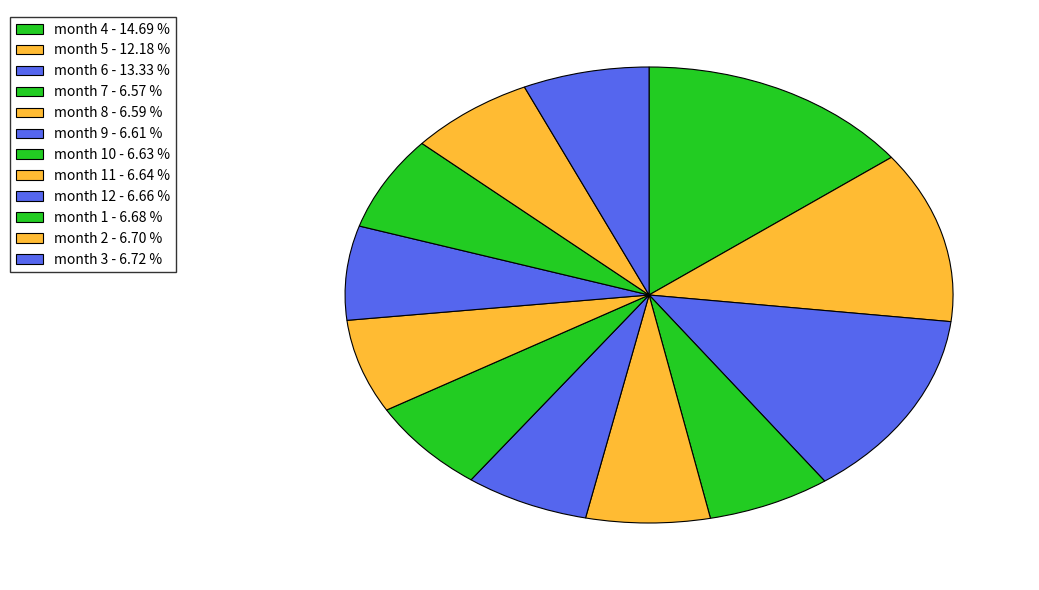

How many segments does this pie chart have?

12